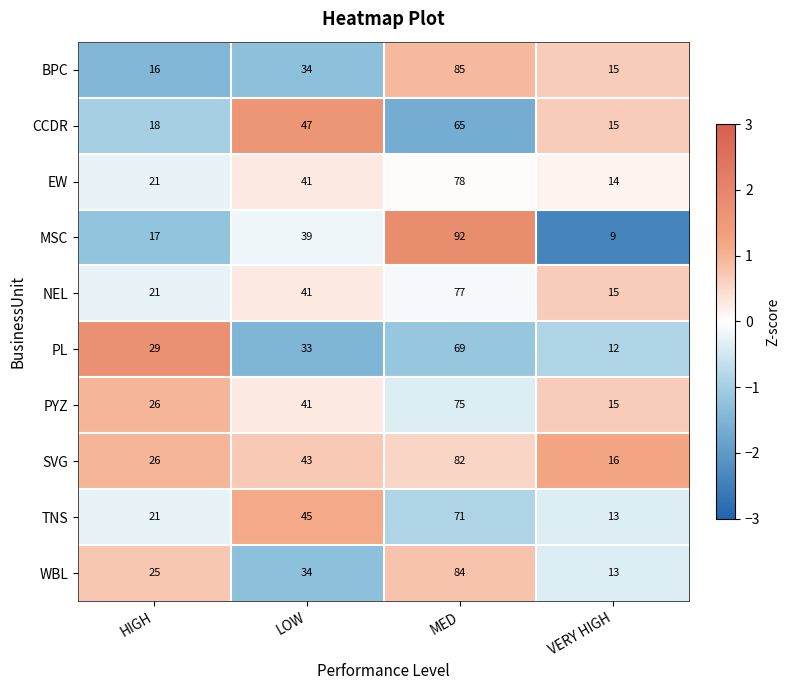

What is the highest value of the CCDR series?

65